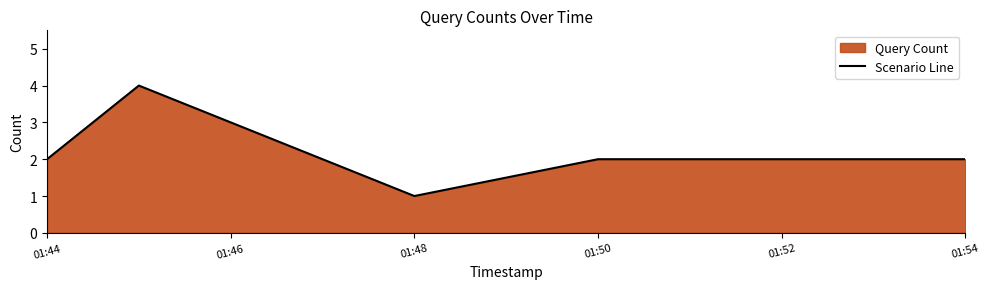

How many lines are shown in the chart?

1